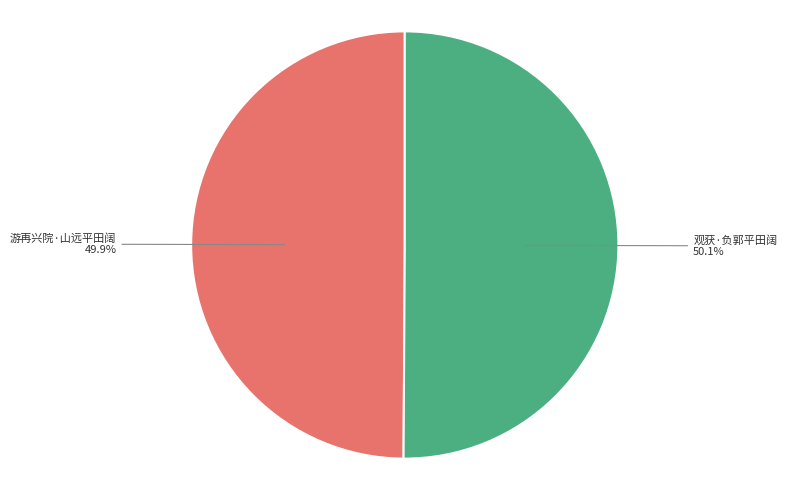

Is it true that 游再兴院·山远平田阔 is 63% of the pie?

False